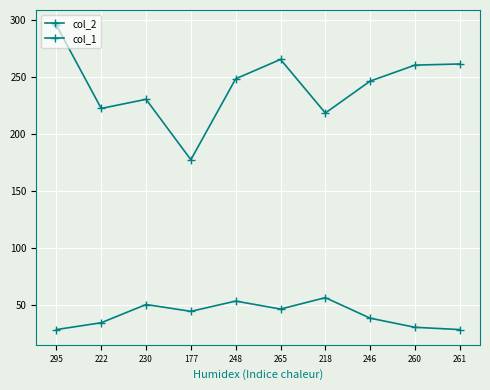

How many lines are shown in the chart?

2